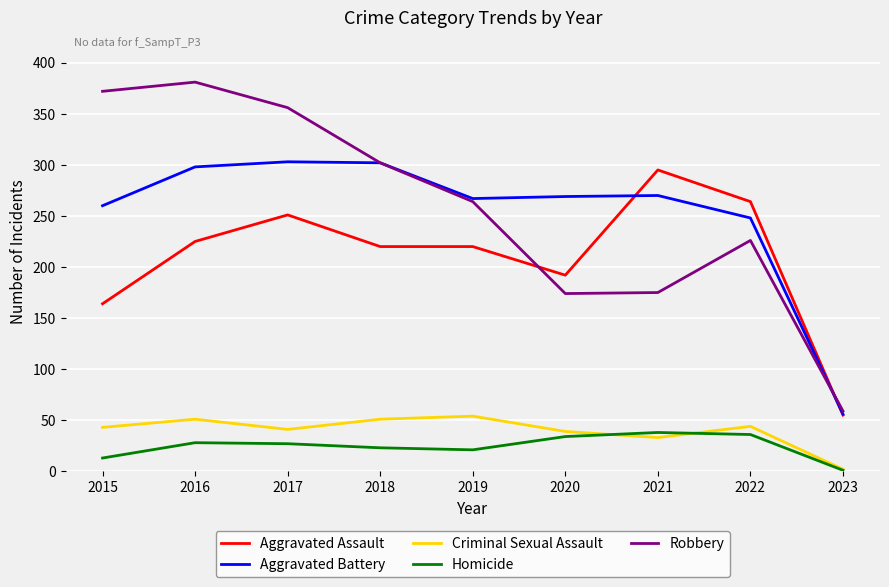

At 2015, list the series in order from smallest to largest.

Homicide, Criminal Sexual Assault, Aggravated Assault, Aggravated Battery, Robbery